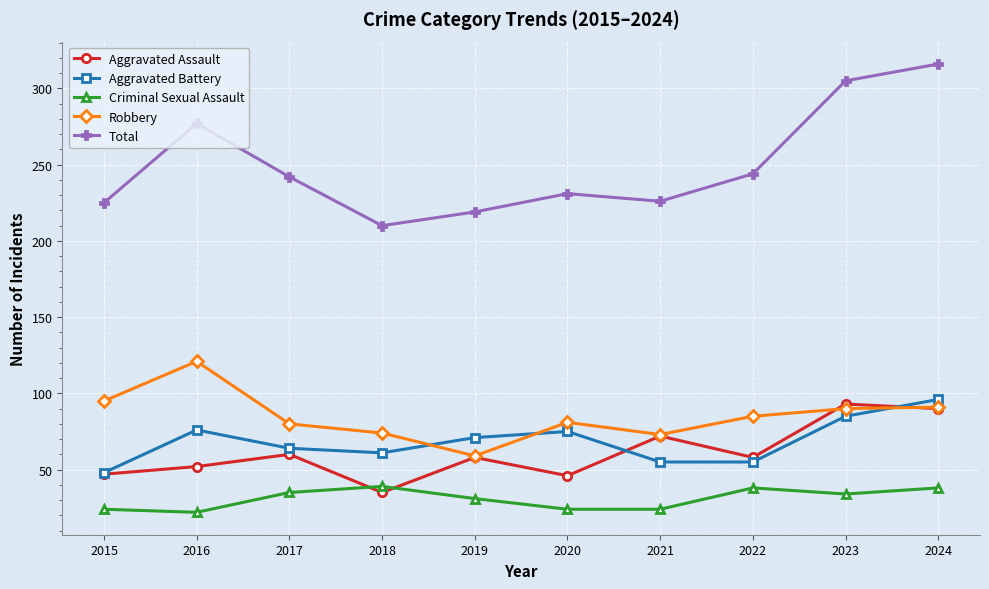

At which category does the chart reach its peak across all series?

2024